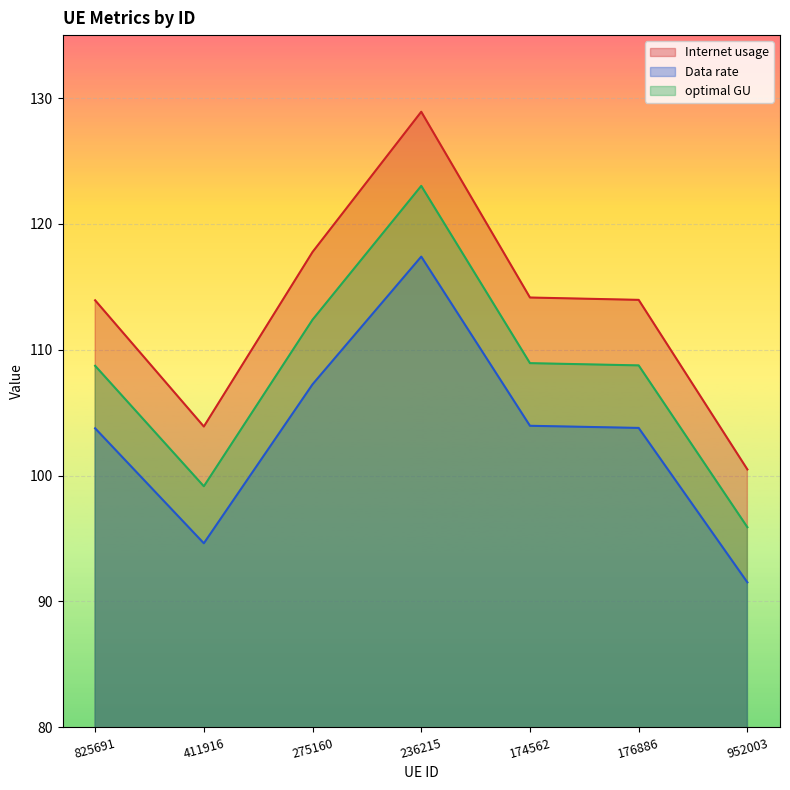

What is the difference between the second highest and minimum values in the Data rate series?

15.7